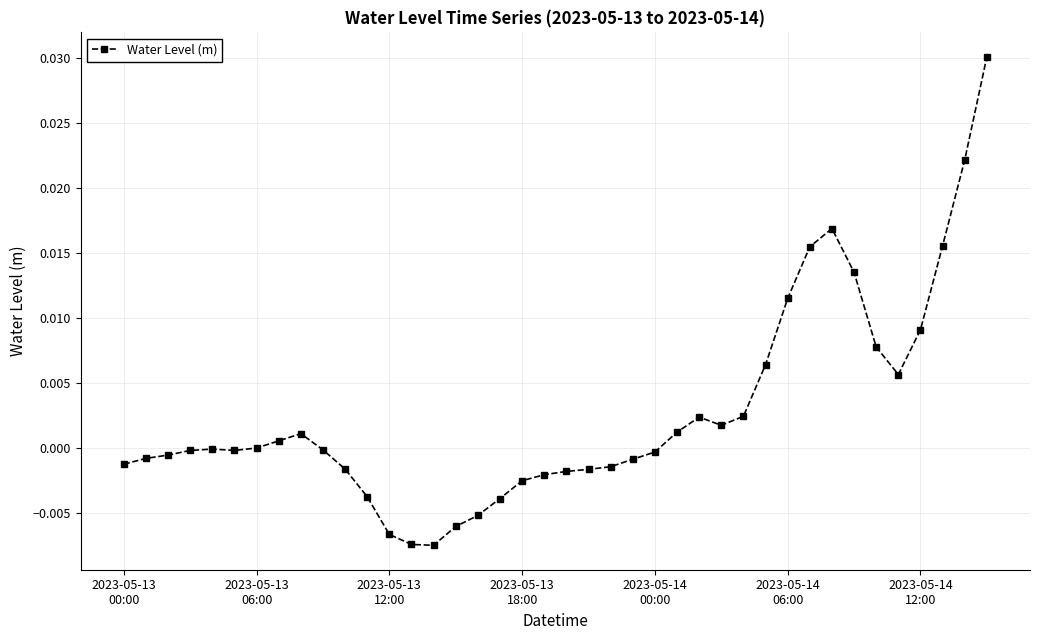

True or false: there are more than 0 points higher than both neighbors.

True